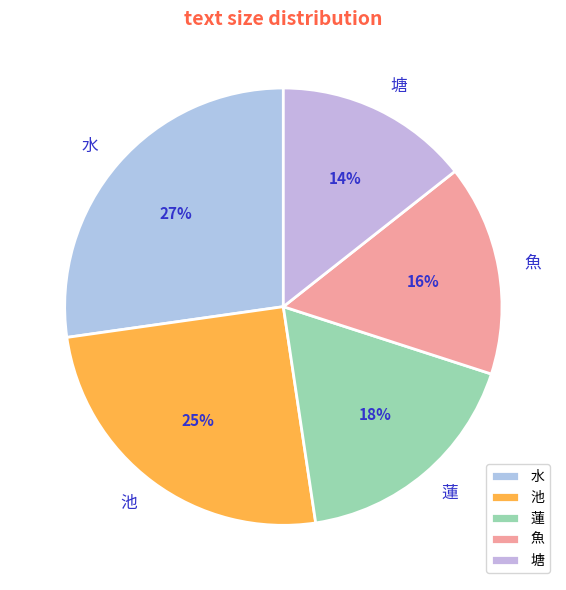

To the nearest percent, what is the difference between the largest and smallest slice percentages?

13%